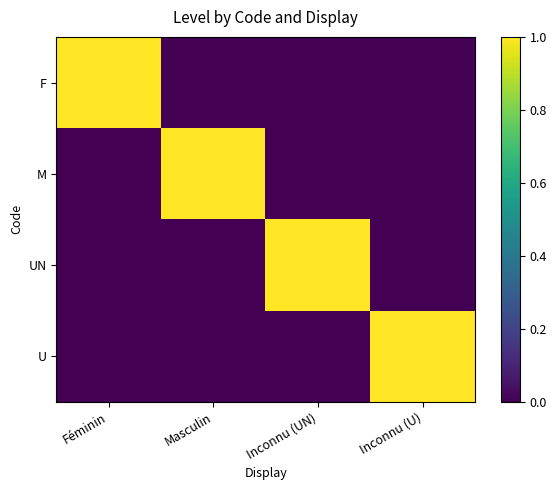

Which has a higher value, Inconnu (U) or Inconnu (UN)?

Inconnu (U)